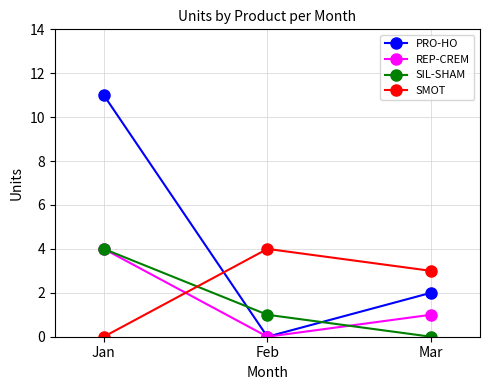

Reading right to left, transcribe all the data shown in this chart.

PRO-HO: Mar=2	Feb=0	Jan=11
REP-CREM: Mar=1	Feb=0	Jan=4
SIL-SHAM: Mar=0	Feb=1	Jan=4
SMOT: Mar=3	Feb=4	Jan=0